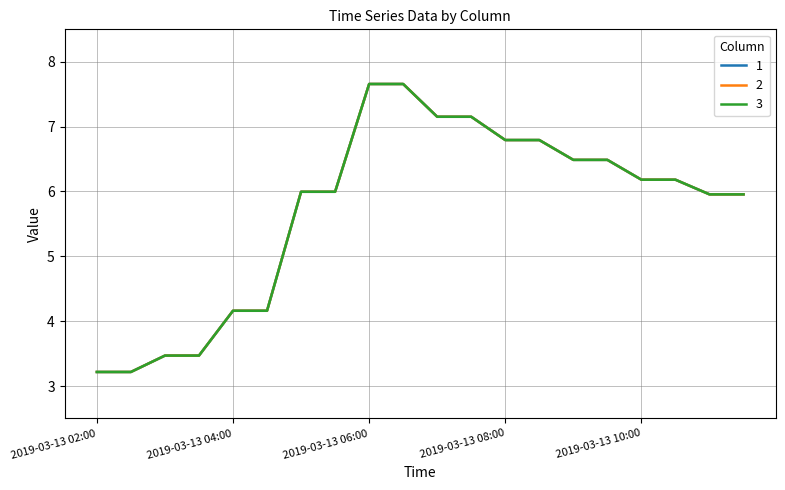

Rank the categories by 1 value from highest to lowest.

2019-03-13 06:00, 2019-03-13 06:15, 2019-03-13 07:00, 2019-03-13 07:15, 2019-03-13 08:15, 2019-03-13 08:00, 2019-03-13 09:00, 2019-03-13 09:15, 2019-03-13 10:00, 2019-03-13 10:15, 2019-03-13 05:00, 2019-03-13 05:15, 2019-03-13 11:15, 2019-03-13 11:00, 2019-03-13 04:00, 2019-03-13 04:15, 2019-03-13 03:00, 2019-03-13 03:15, 2019-03-13 02:00, 2019-03-13 02:15